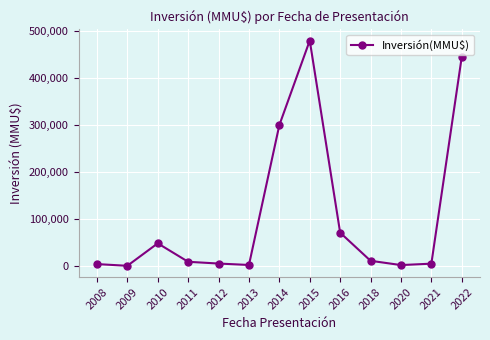

What is the smallest value displayed?

449